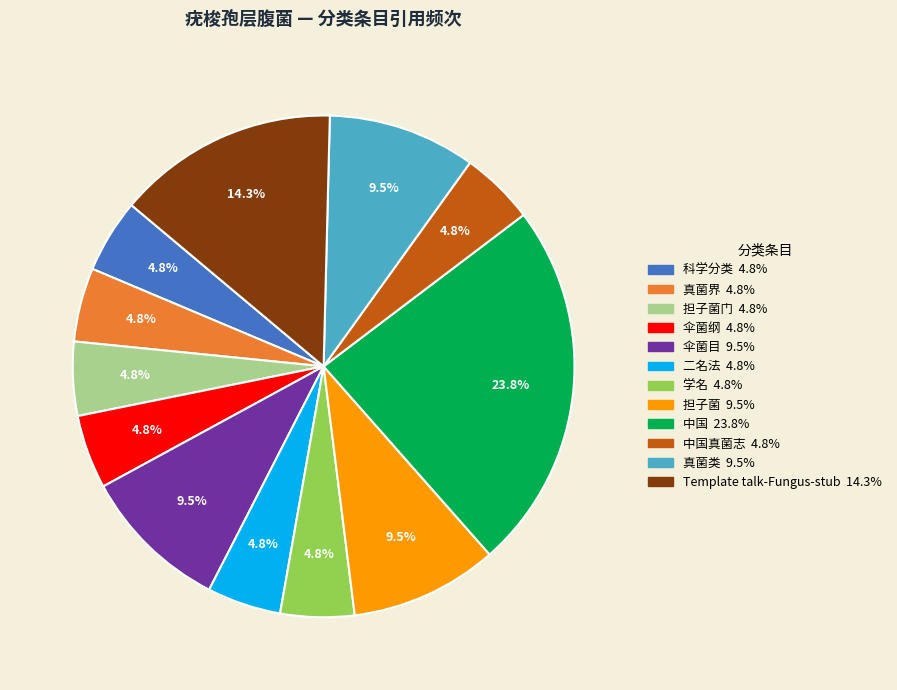

Does any single category account for the majority?

No